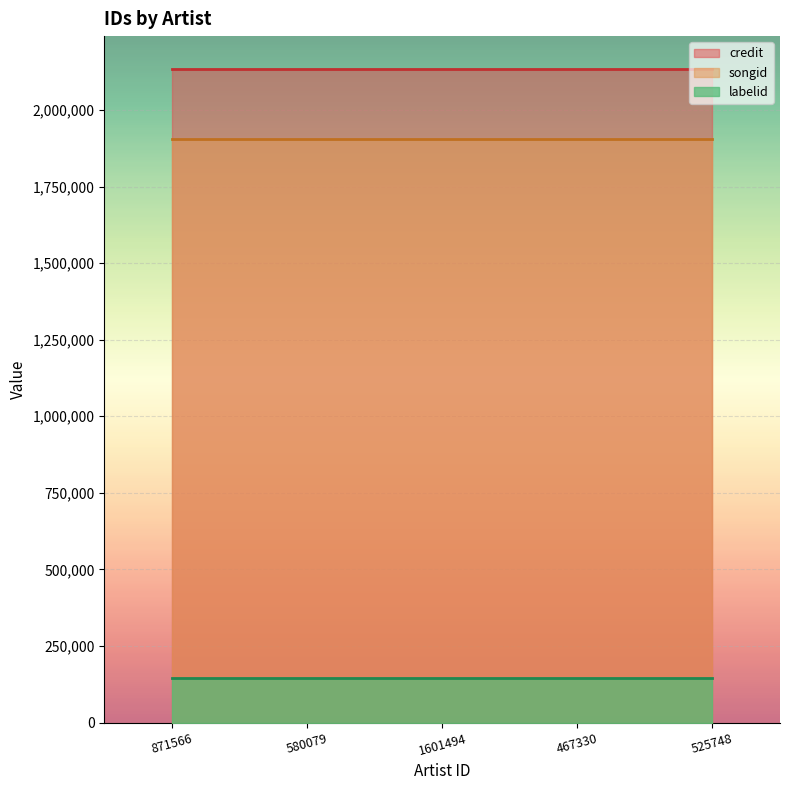

At which category is the sum across all series the highest?

871566